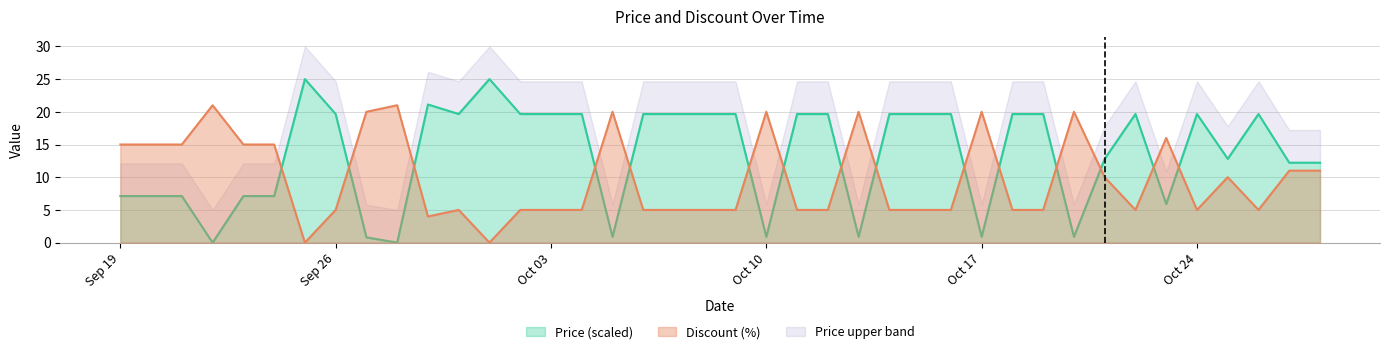

How many values in the Discount series exceed 5?

18